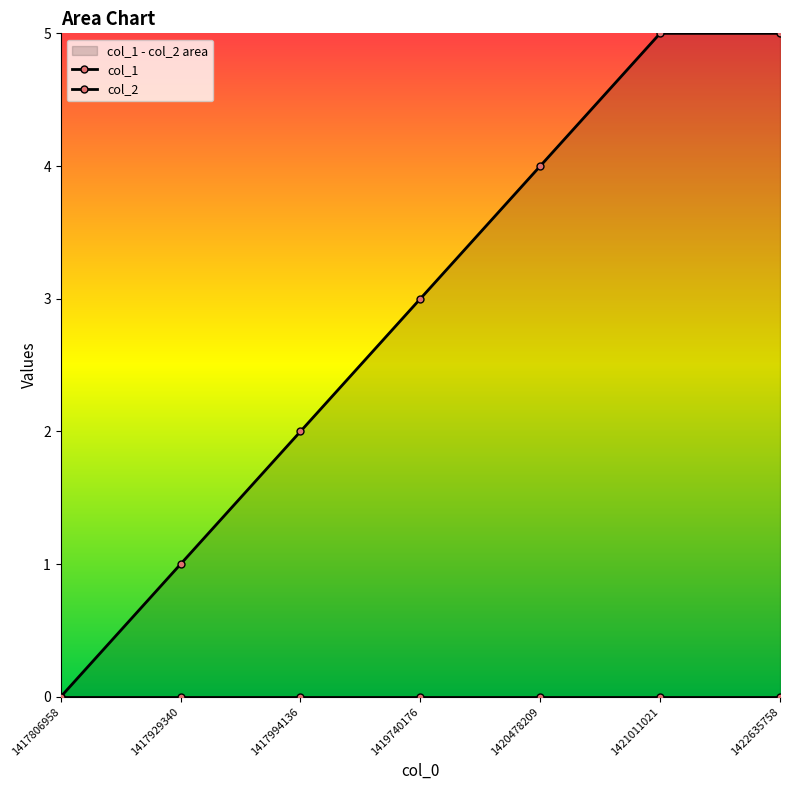

Rank the series at 1417994136 from highest to lowest value.

col_1, col_2